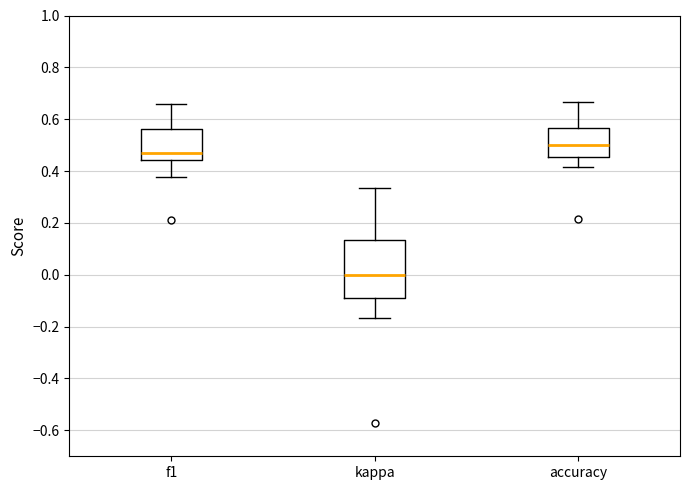

Where is the lower edge of the box for kappa on the y-axis? The values are not printed on the chart, so give them approximately, as read against the axis.

-0.10